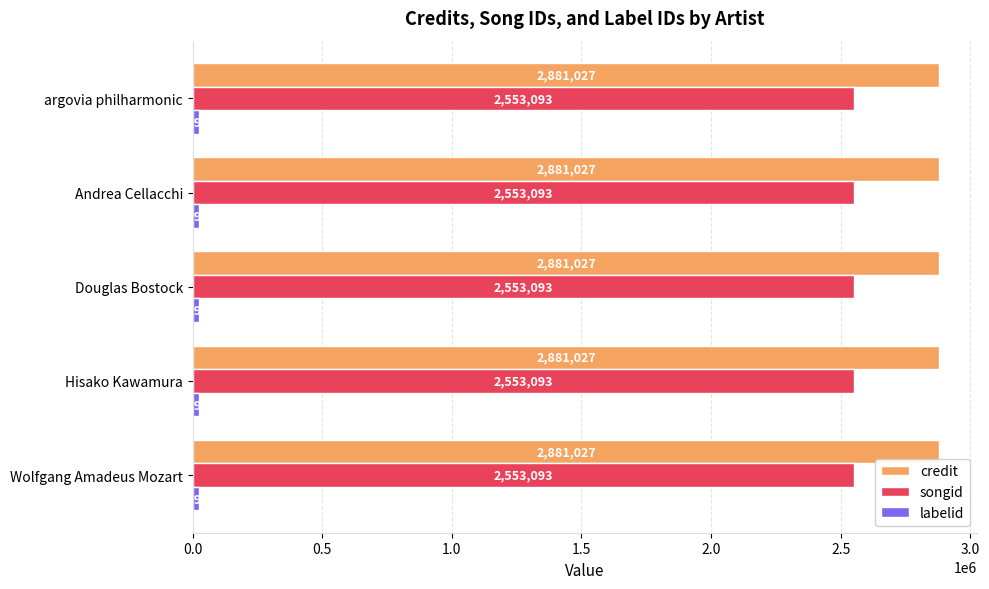

What is the spread (max minus min) of values at Andrea Cellacchi?

2858061